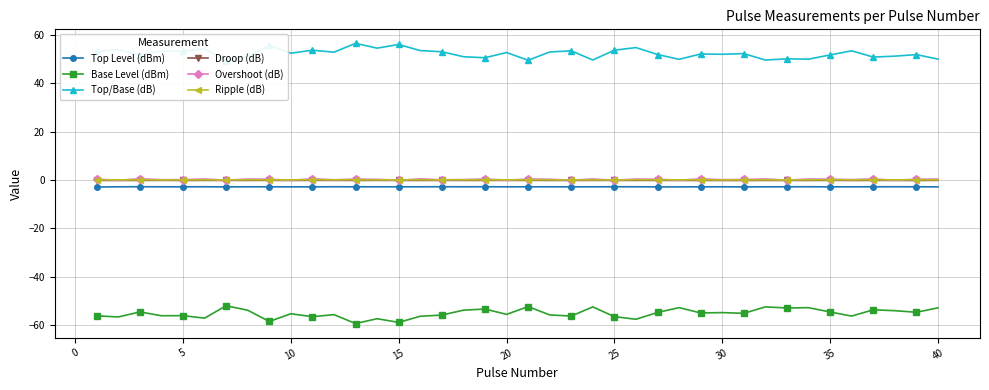

True or false: Overshoot (dB) and Base Level (dBm) intersect in this chart.

False